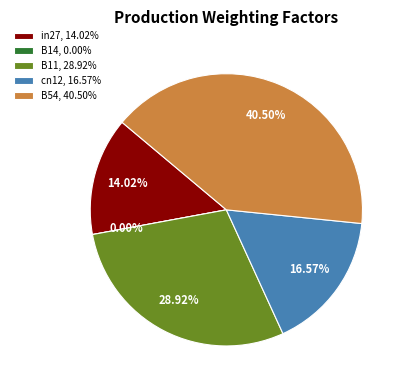

What percentage is the cn12 slice, to the nearest percent?

17%